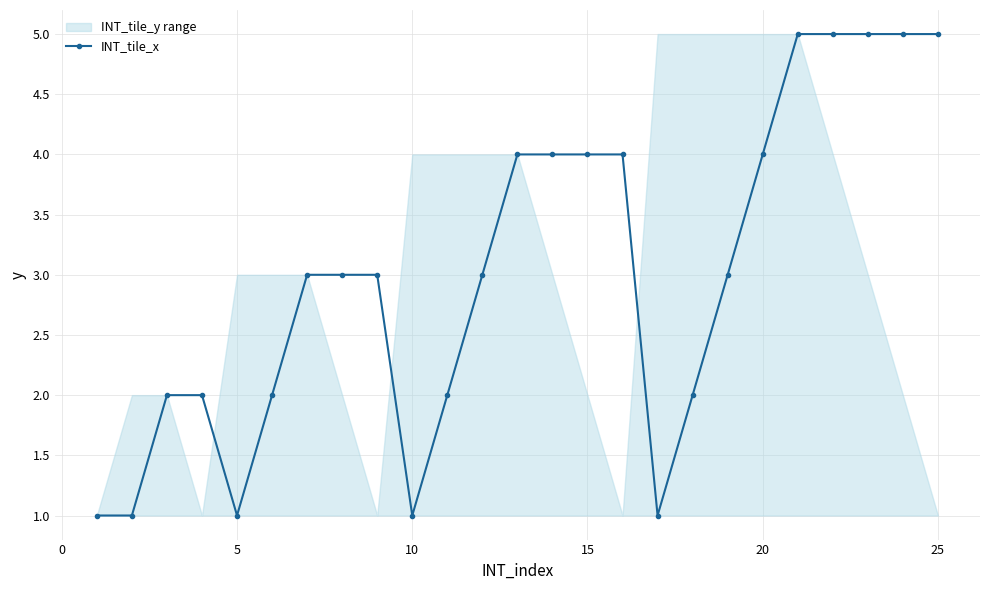

What is the maximum value for INT_tile_x?

5